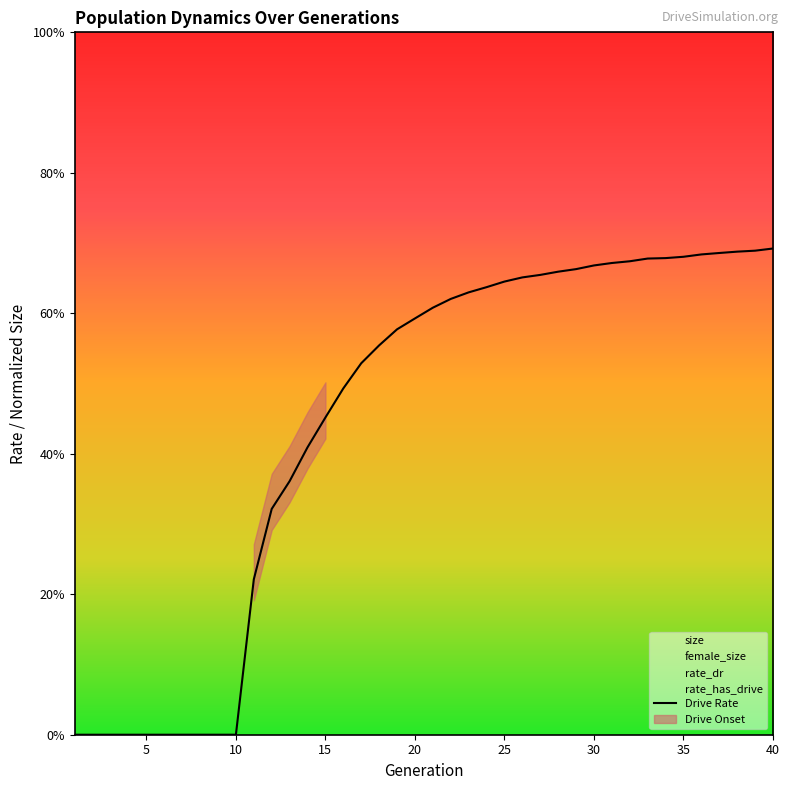

Reading left to right, transcribe all the data shown in this chart.

0.0	0.0	0.0	0.0	0.0	0.0	0.0	0.0	0.0	0.0	0.2	0.3	0.4	0.4	0.5	0.5	0.5	0.6	0.6	0.6	0.6	0.6	0.6	0.6	0.6	0.7	0.7	0.7	0.7	0.7	0.7	0.7	0.7	0.7	0.7	0.7	0.7	0.7	0.7	0.7